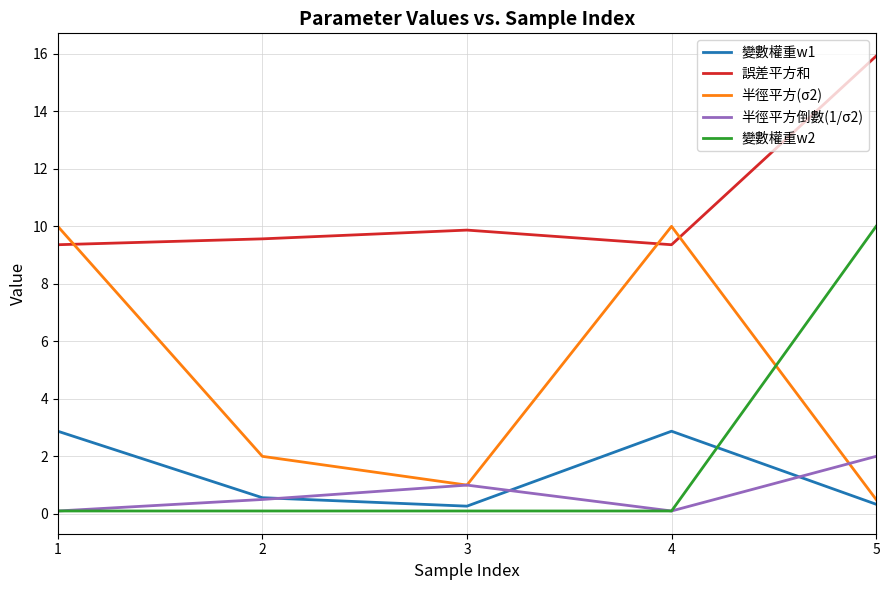

Count the number of data series in this chart.

5